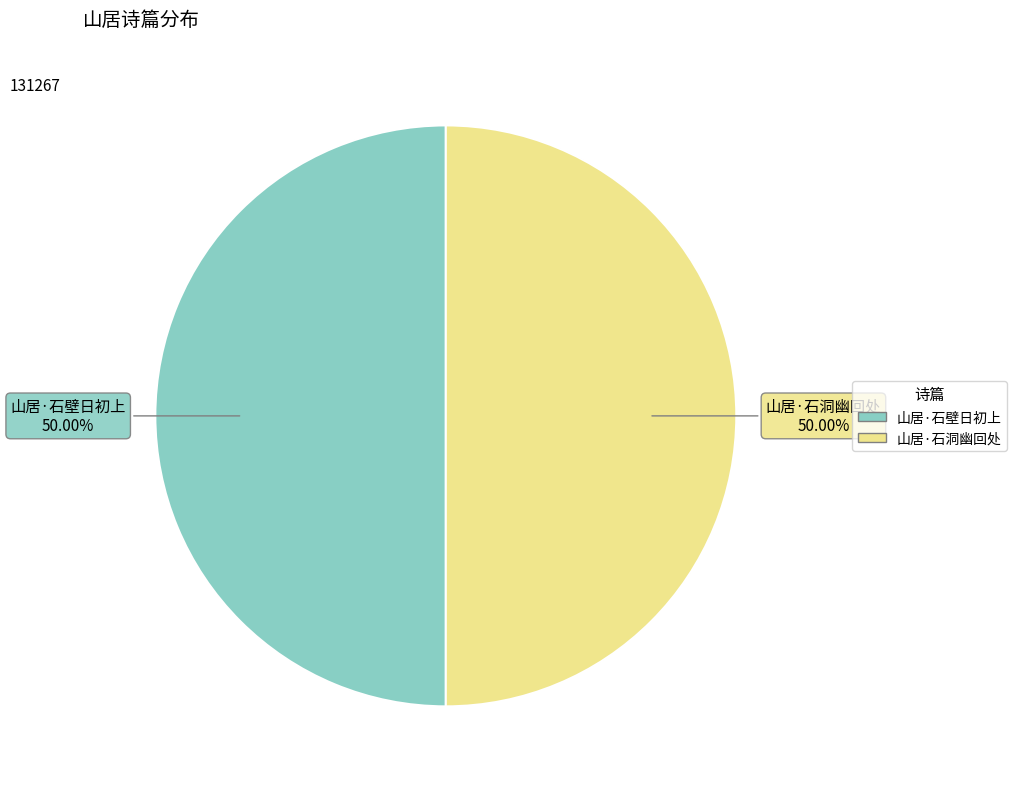

Combined, what portion of the pie is 山居·石壁日初上 and 山居·石洞幽回处?

100.0%